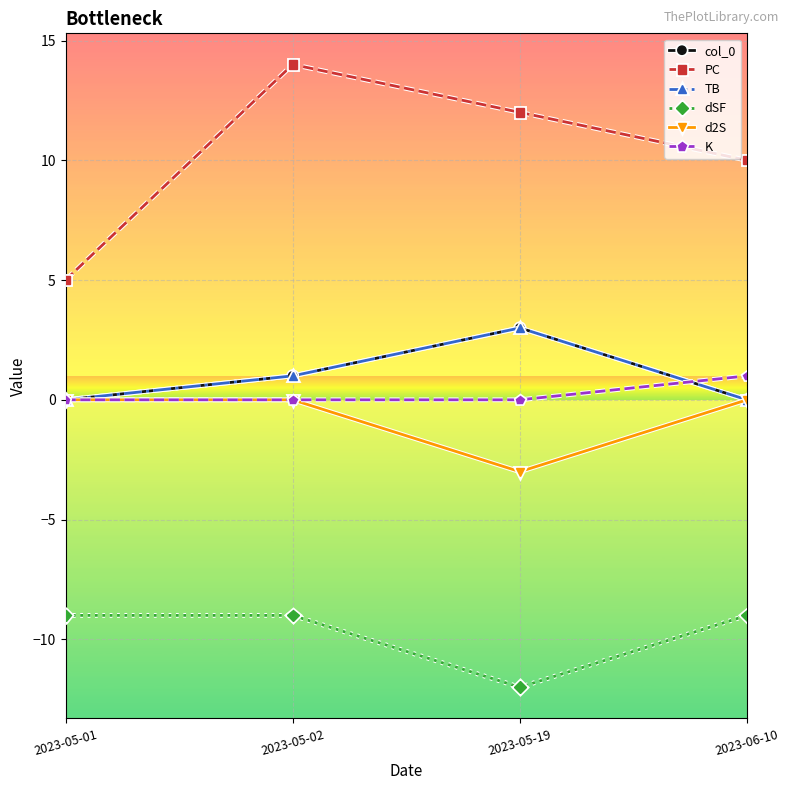

Between 2023-05-02 and 2023-06-10, which series saw the biggest shift?

PC